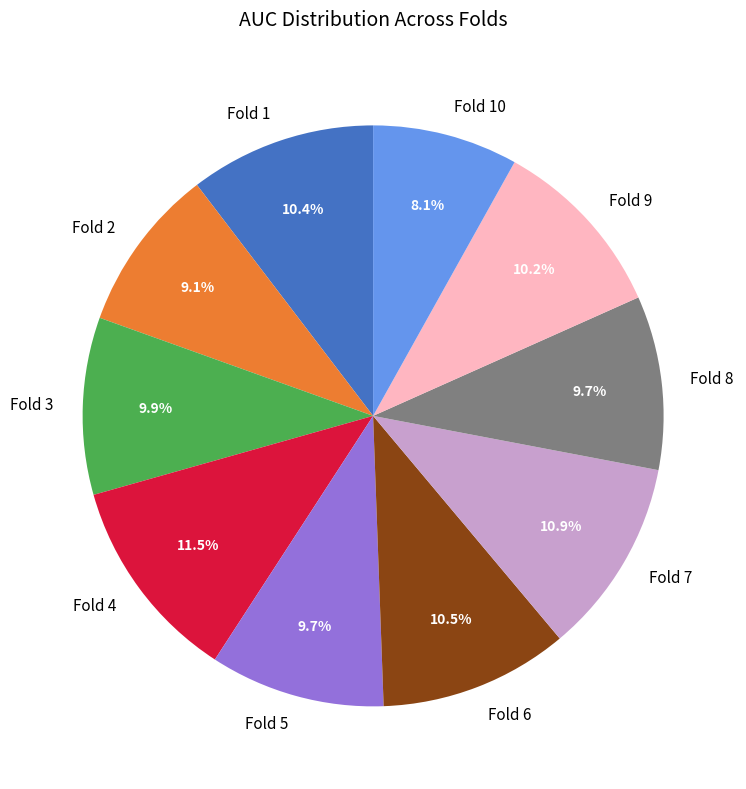

Count the number of slices in the pie.

10